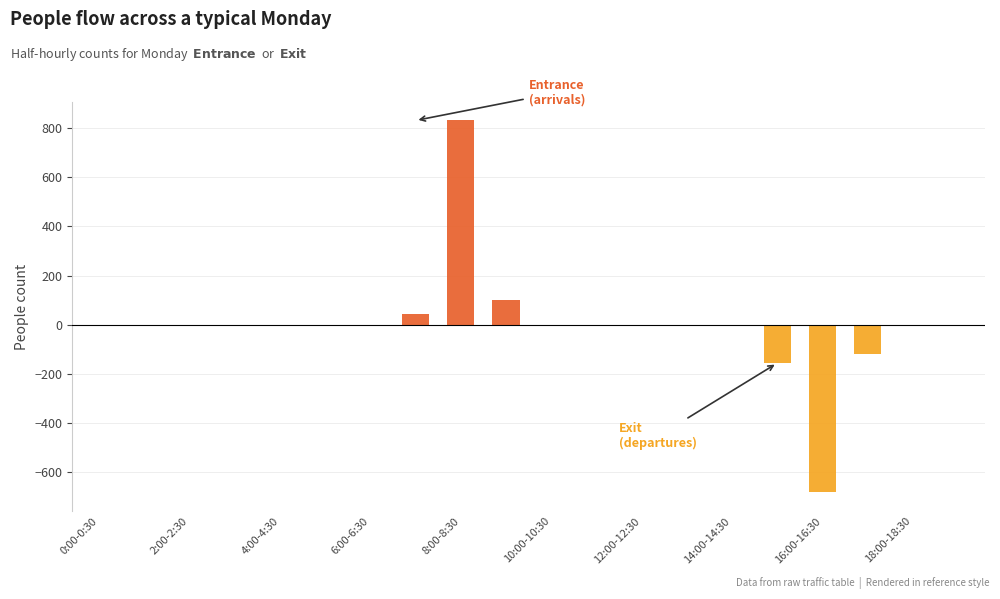

How many groups of bars are there?

20